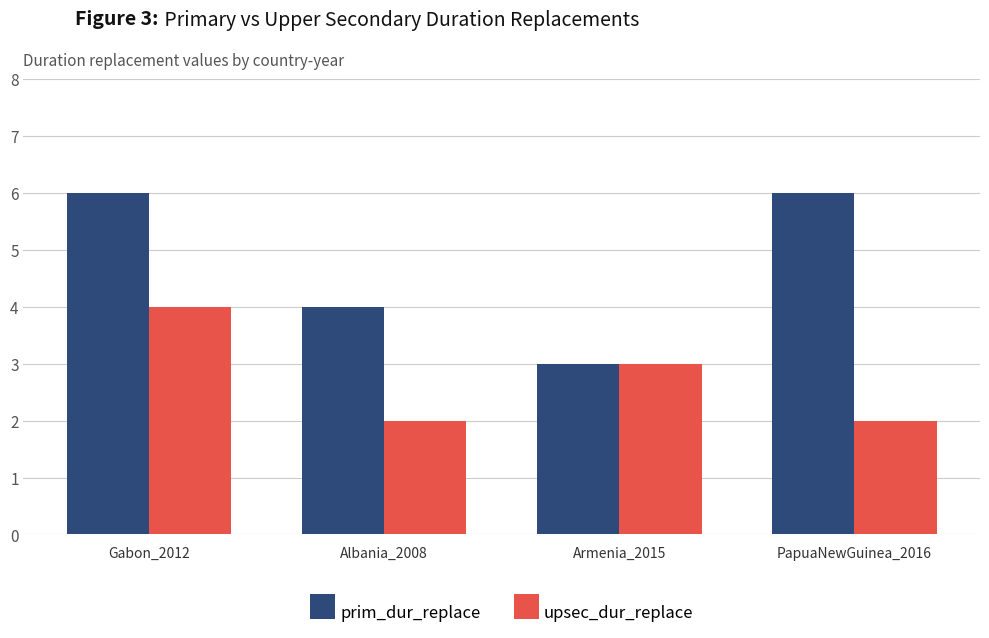

What is the total value across all series at Albania_2008?

6